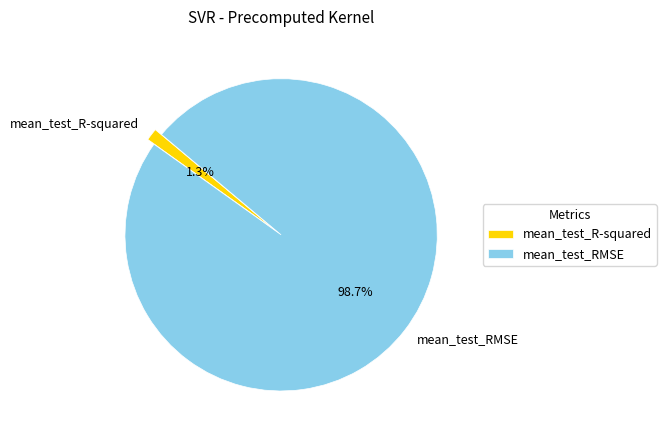

The mean_test_R-squared slice represents 15% of the pie. True or false?

False